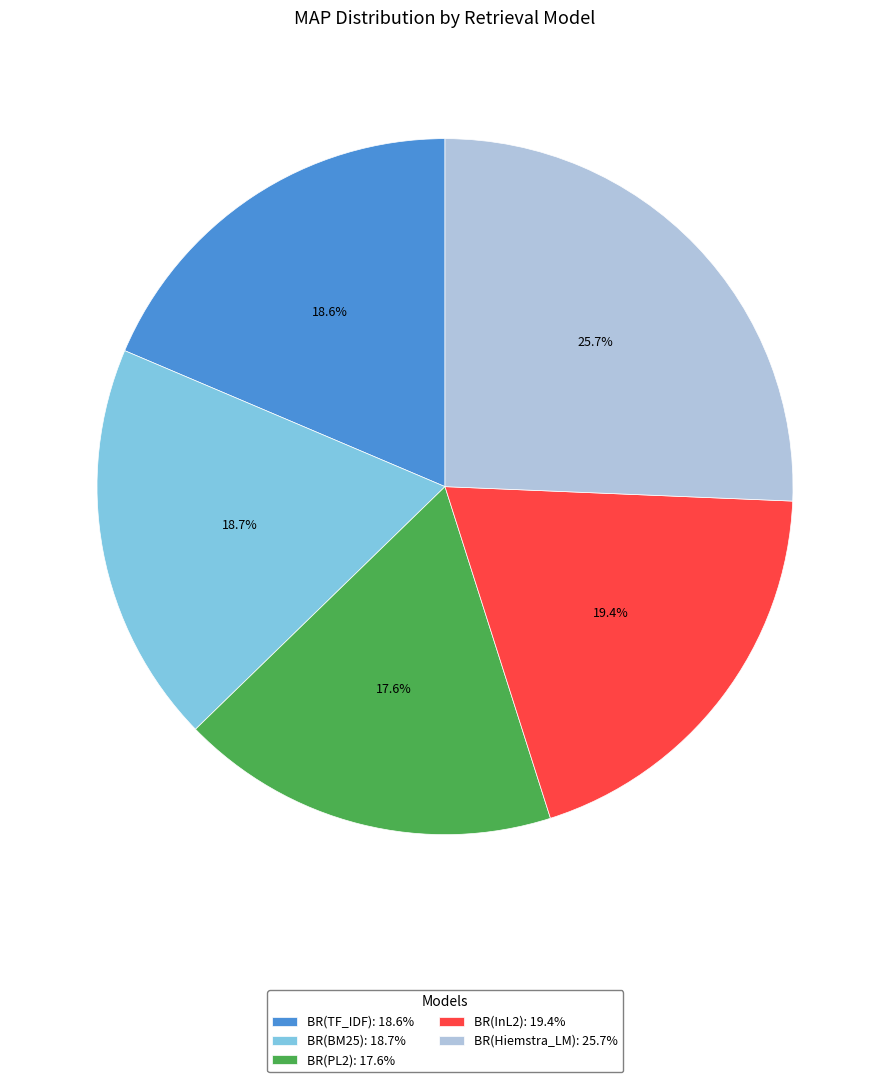

Is there any slice that represents more than half of the pie?

No